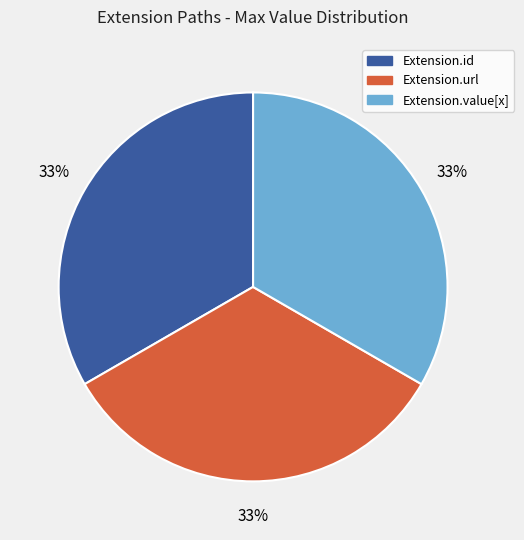

Is there any slice that represents more than half of the pie?

No